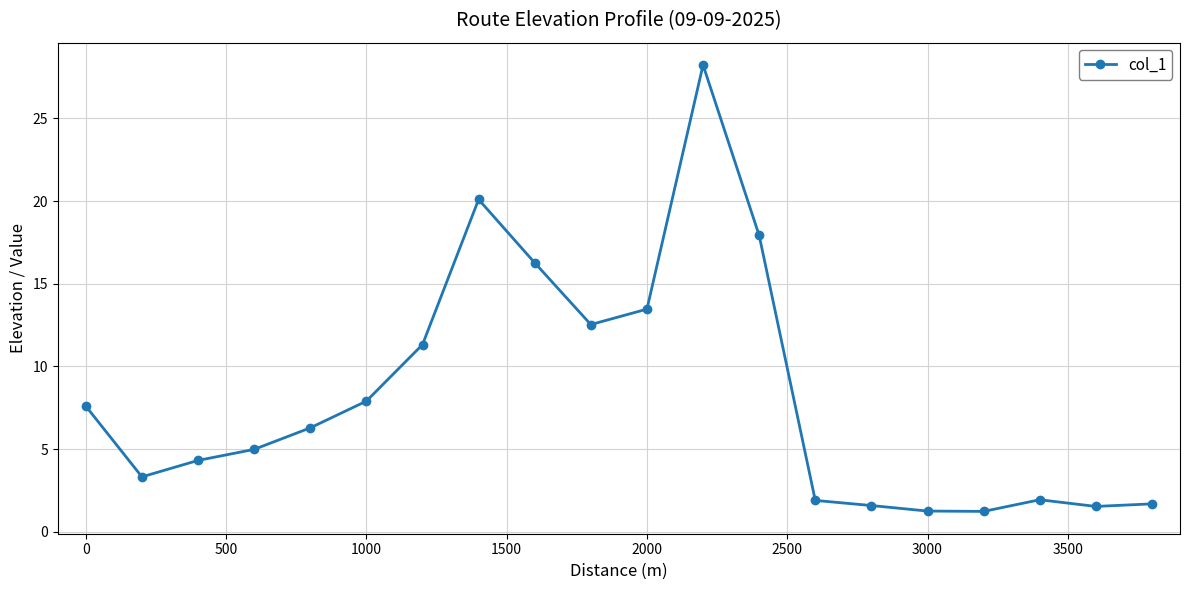

What is the smallest value displayed?

1.2